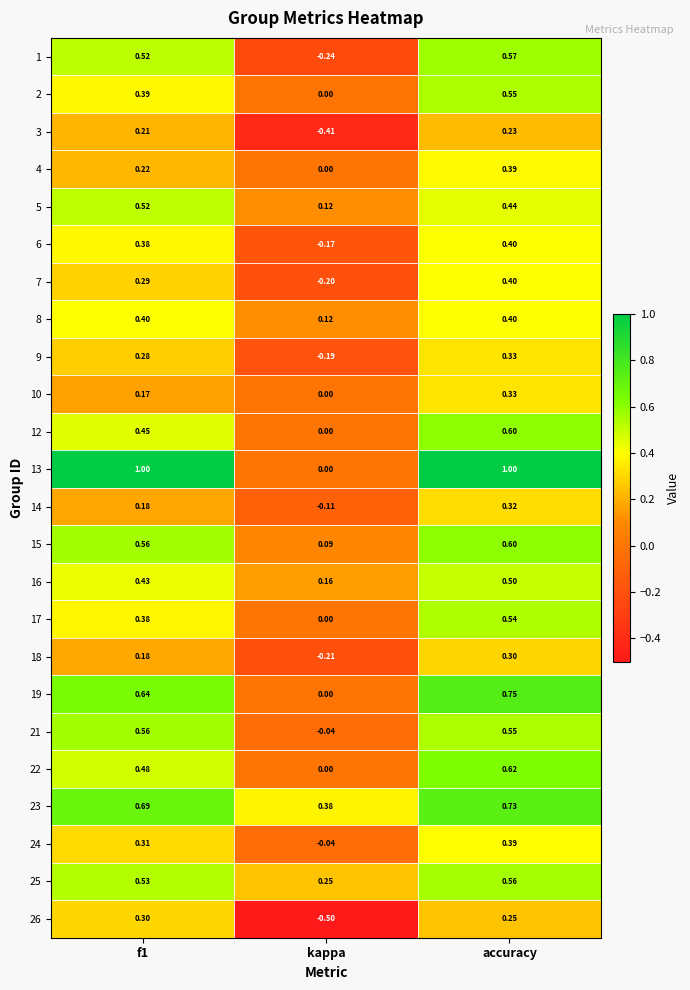

Which category has the lowest value in the 21 series?

kappa